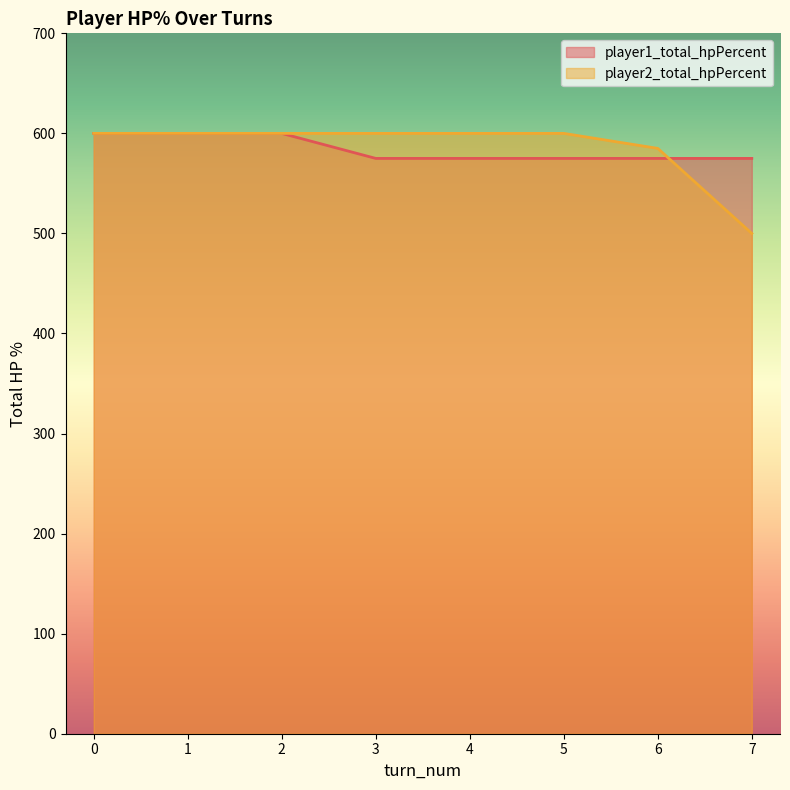

What is the difference between the maximum and minimum values in the player1_total_hpPercent series?

25